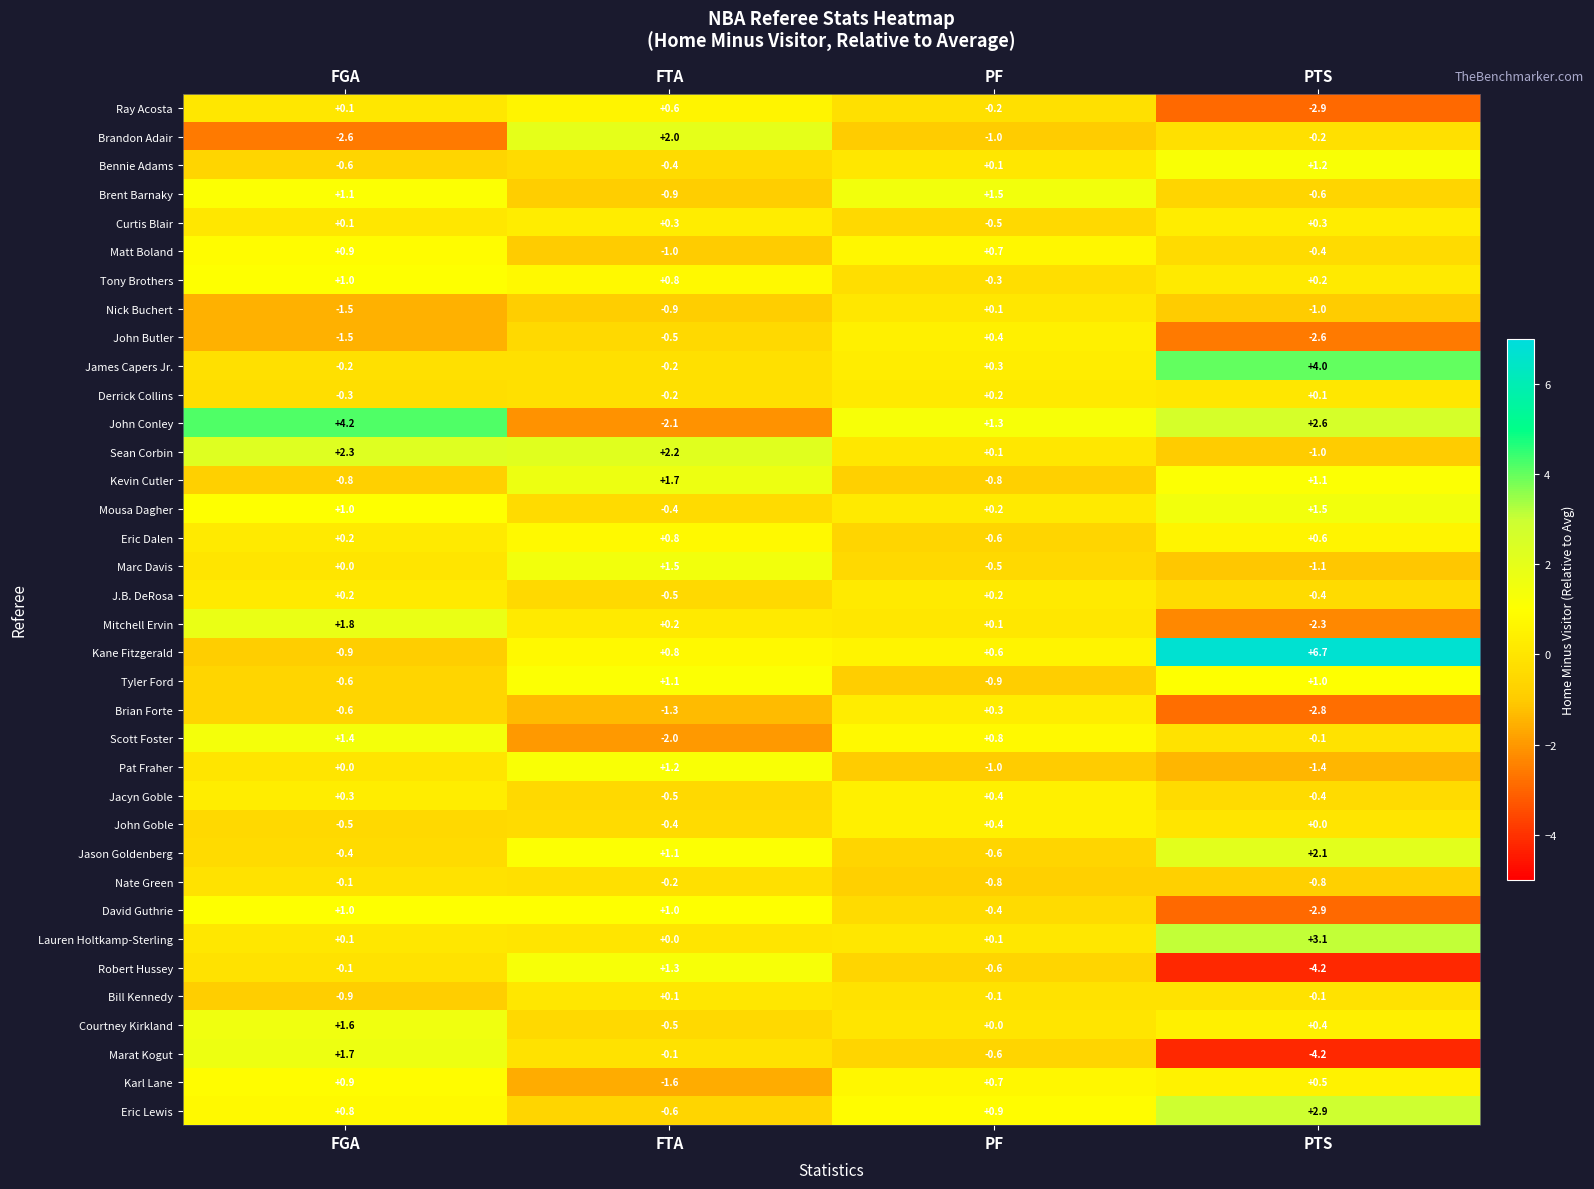

Which label corresponds to the smallest value in the chart?

PTS